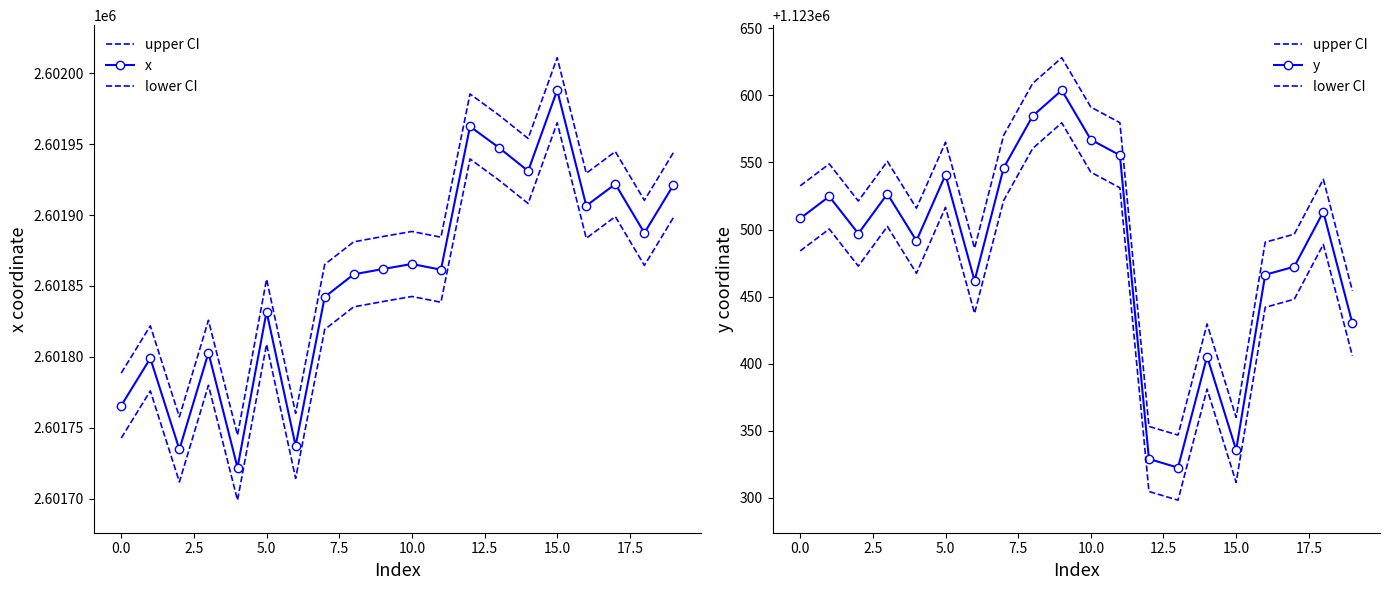

How many lines are shown in the chart?

4